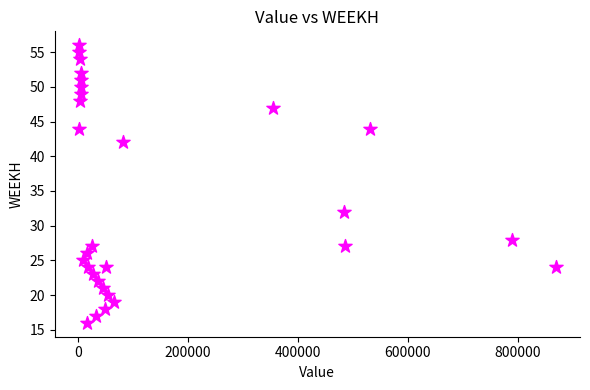

What Y value in the scatter plot is closest to 36?

32